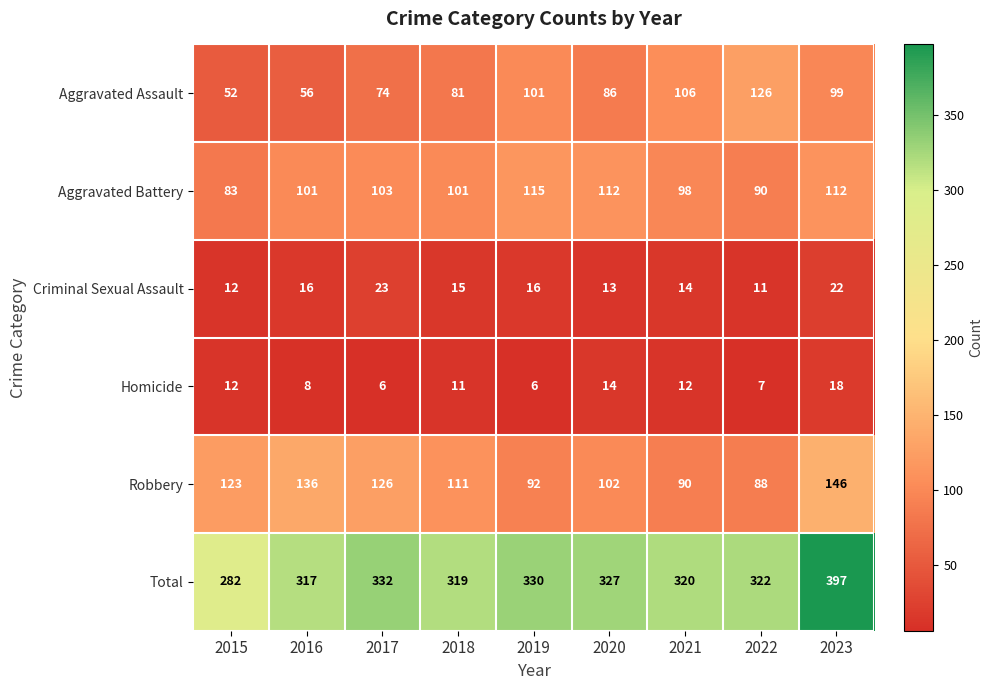

Which series changed the most between 2016 and 2019?

Aggravated Assault